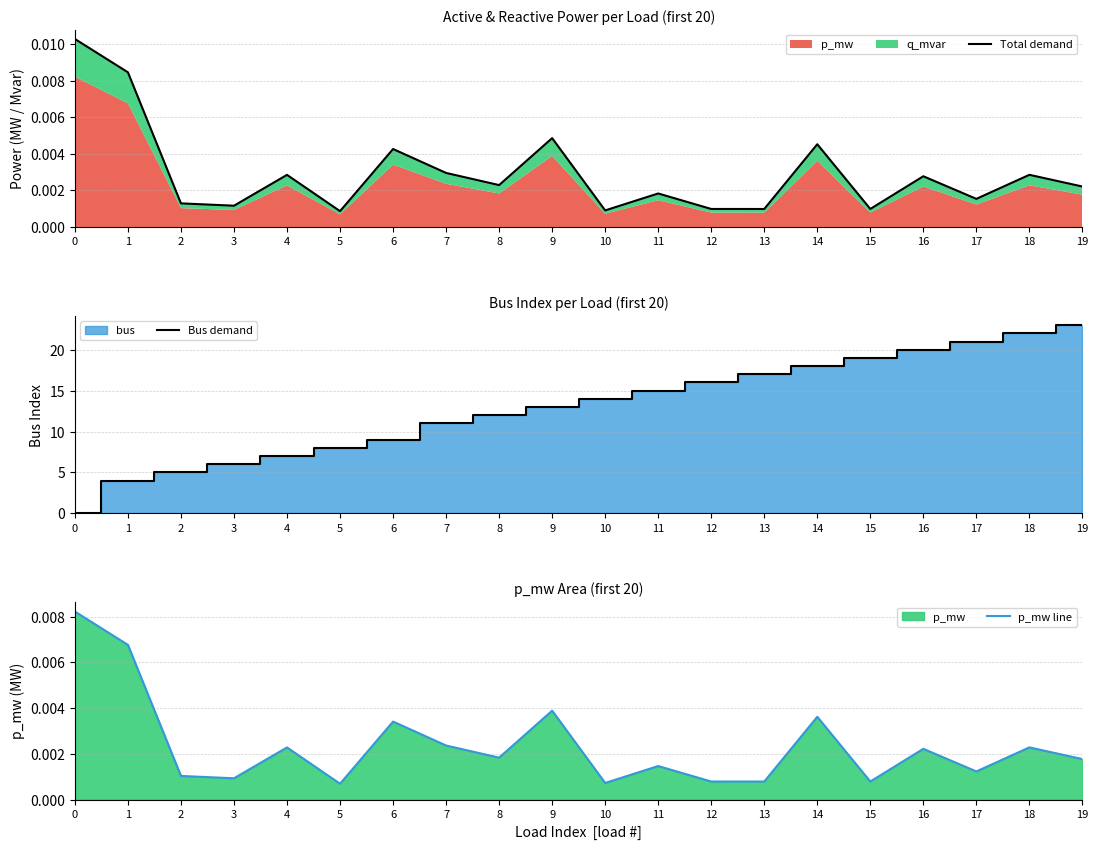

What is the sum of all Bus demand values?

260